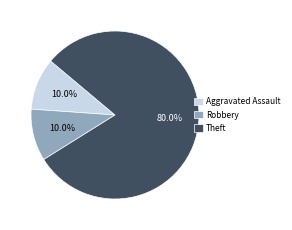

What is the ratio of the value at Aggravated Assault to the value at Robbery?

1.0